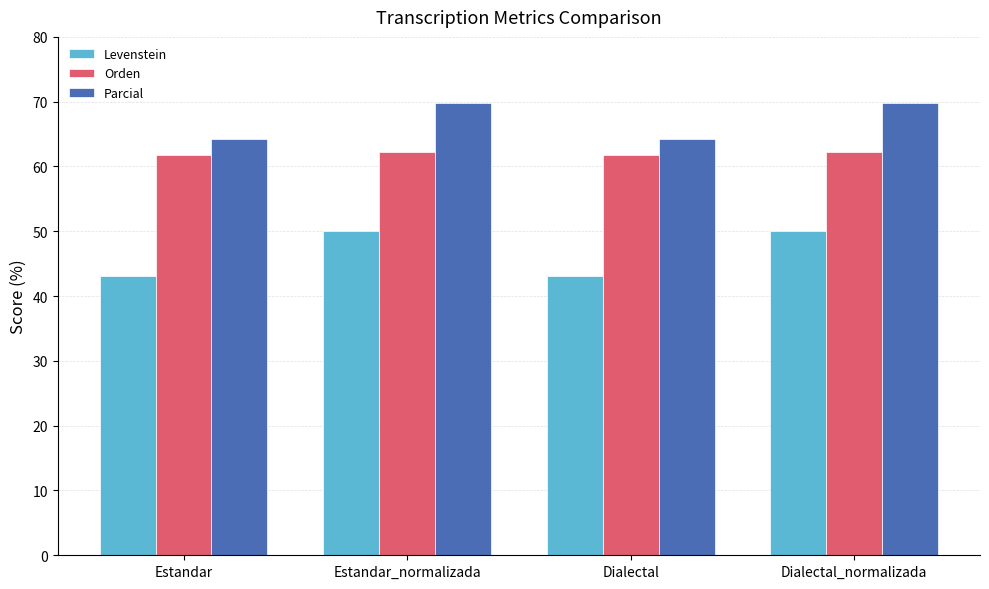

Rank the series by their average value, from highest to lowest.

Parcial, Orden, Levenstein